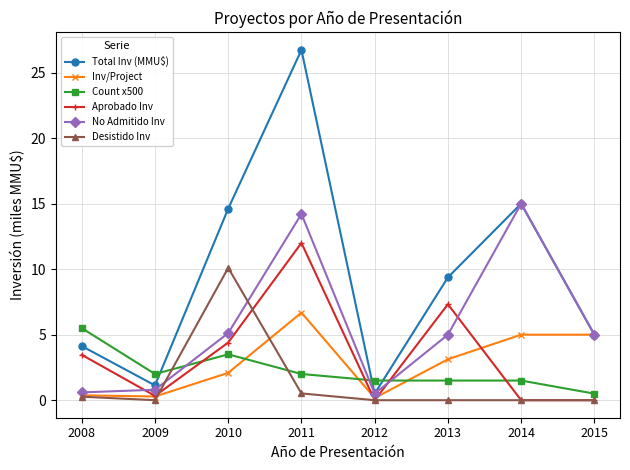

Rank the series at 2010 from lowest to highest value.

Inv/Project, Count x500, Aprobado Inv, No Admitido Inv, Desistido Inv, Total Inv (MMU$)